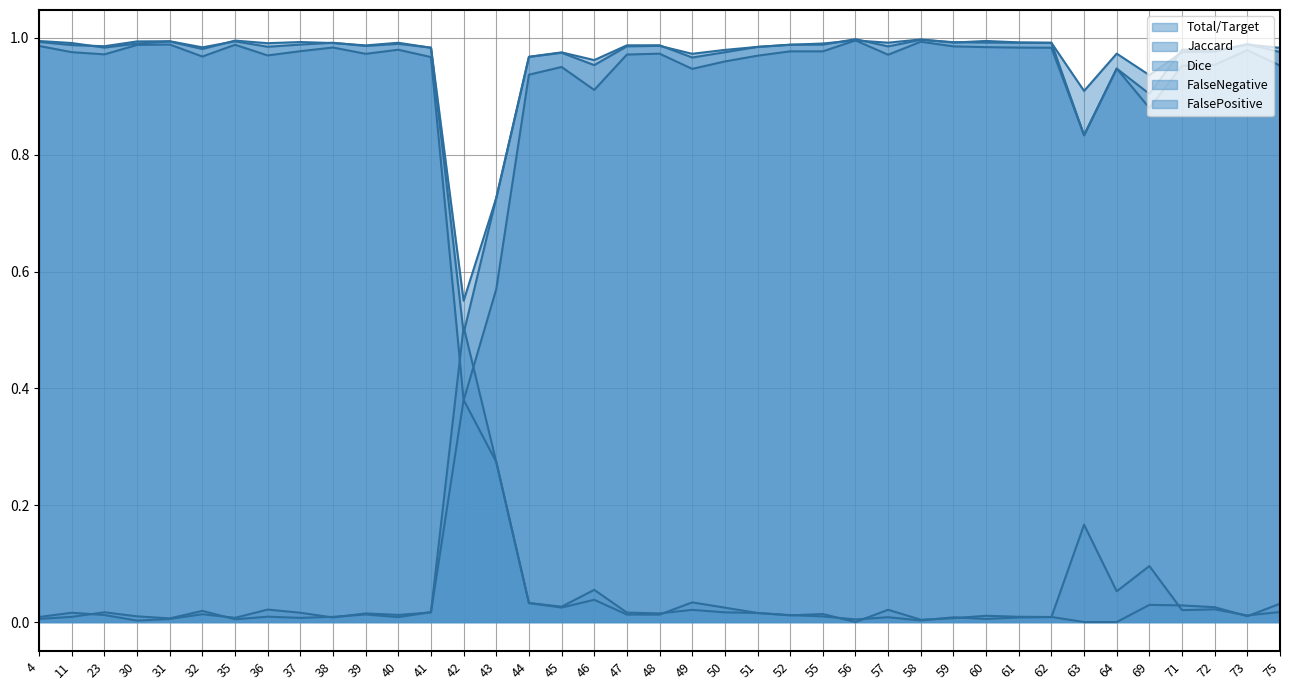

Is the value of Dice at 75 greater than the value of Total/Target at 36?

Yes